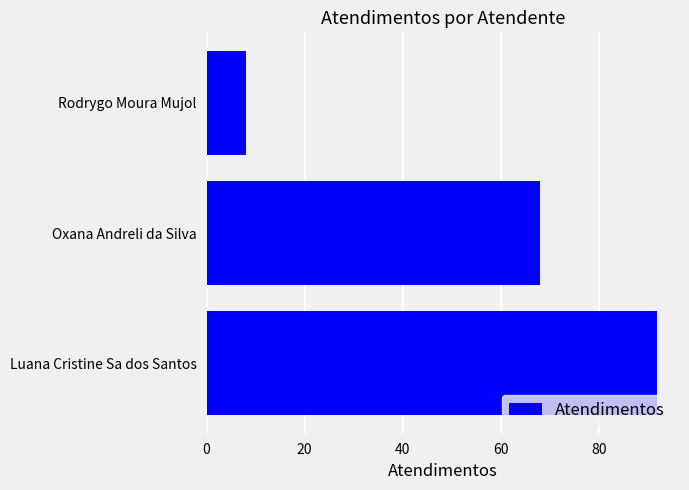

List the labels in order of value, largest first.

Luana Cristine Sa dos Santos, Oxana Andreli da Silva, Rodrygo Moura Mujol